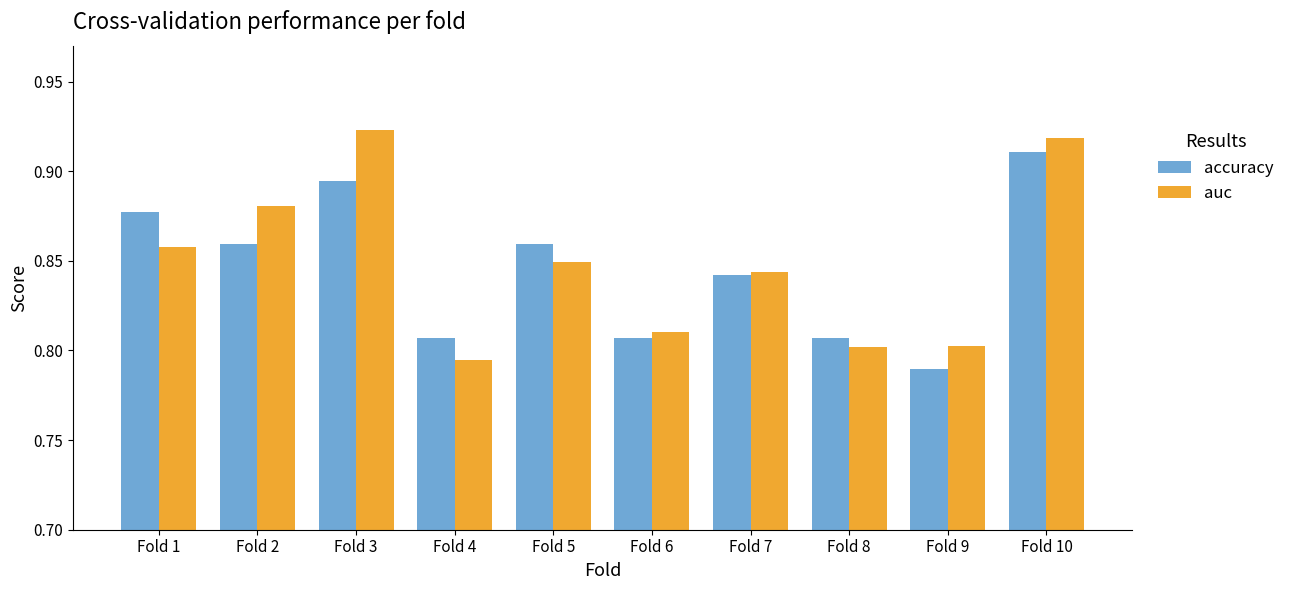

What is the sum of all accuracy values?

8.5